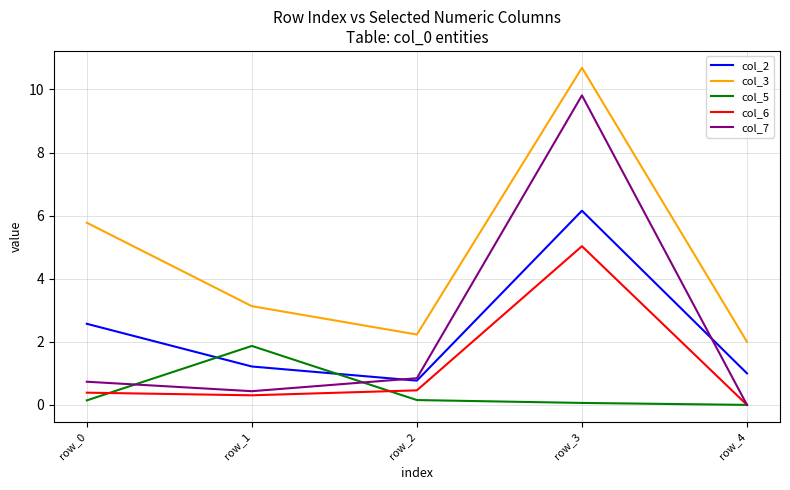

Is the value of col_5 at row_3 greater than the value of col_2 at row_1?

No